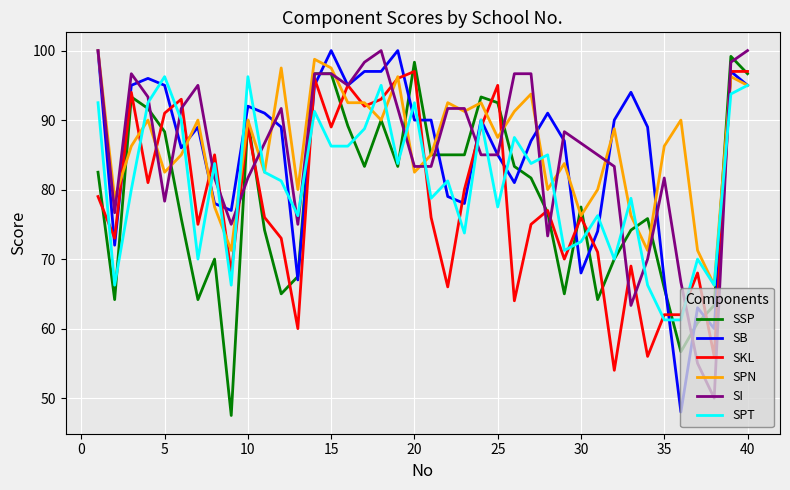

What is the minimum value for SI?

50.0